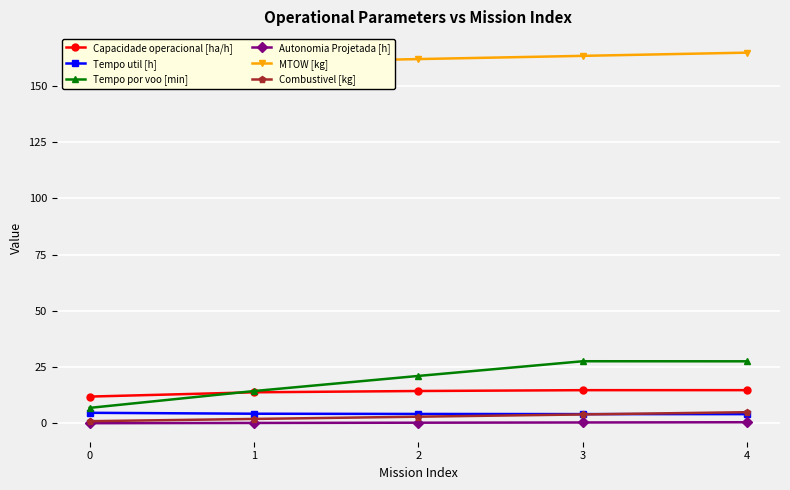

Rank the series at 0 from lowest to highest value.

Autonomia Projetada [h], Combustivel [kg], Tempo util [h], Tempo por voo [min], Capacidade operacional [ha/h], MTOW [kg]